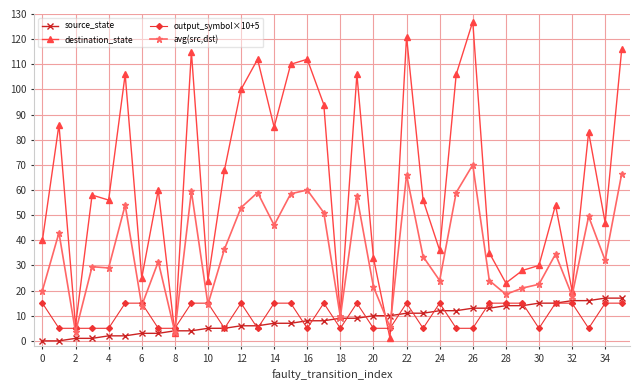

Which series has the largest range (max minus min)?

destination_state